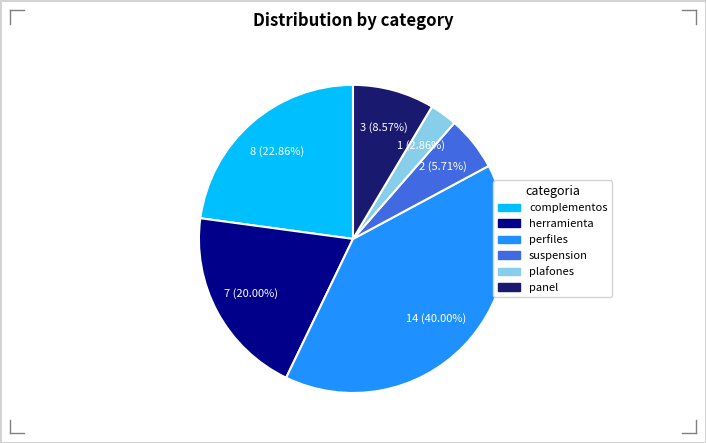

Does plafones account for over 50% of the chart?

No